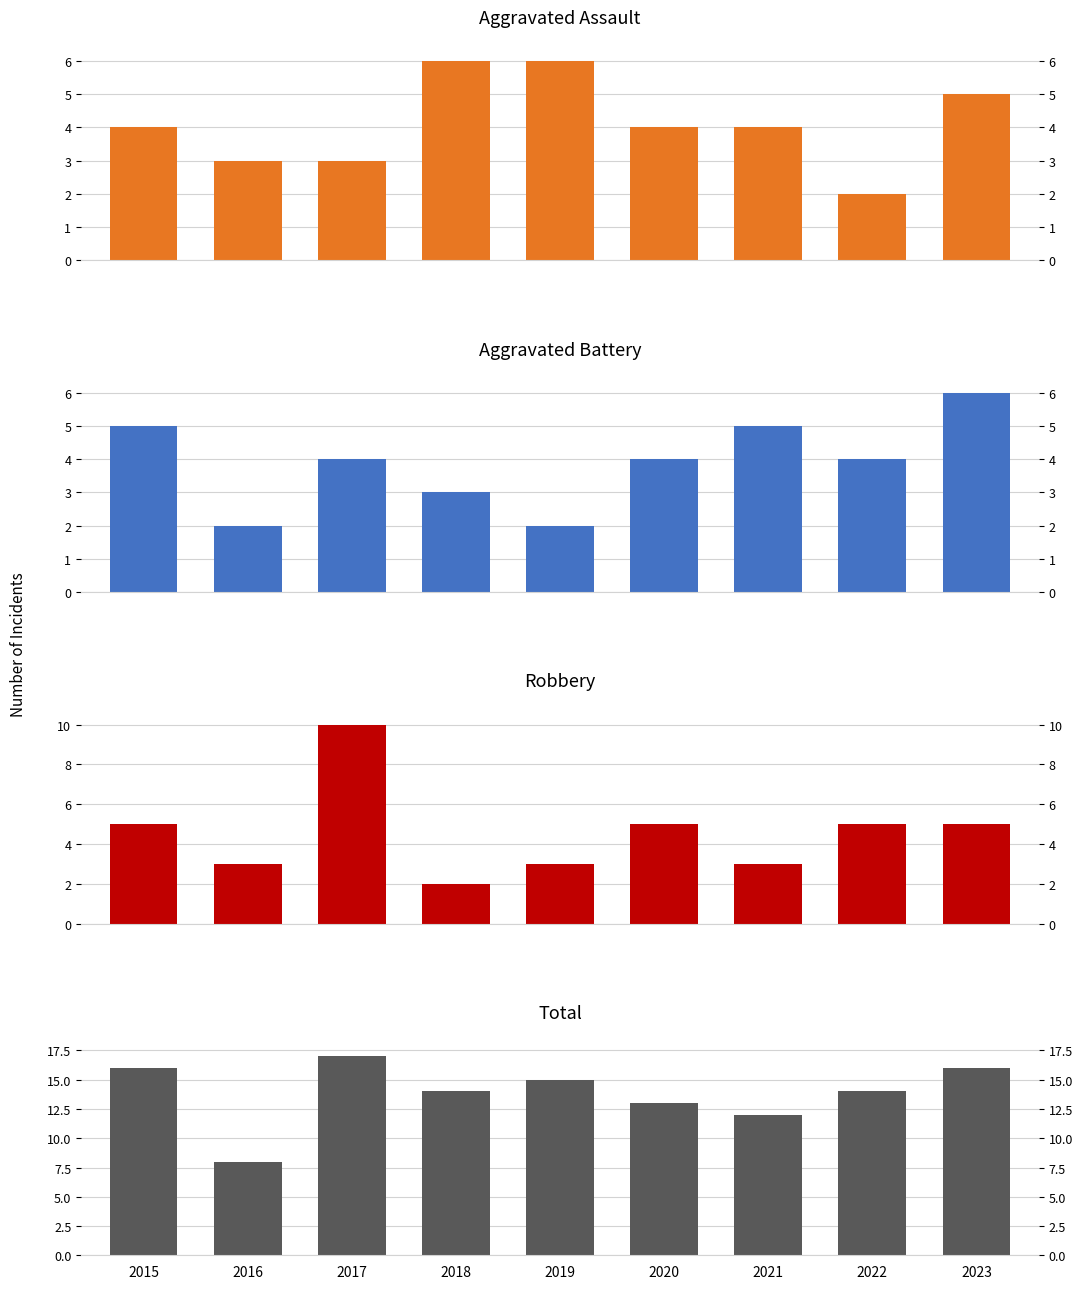

Is it true that Aggravated Assault equals 6 at 2015?

False